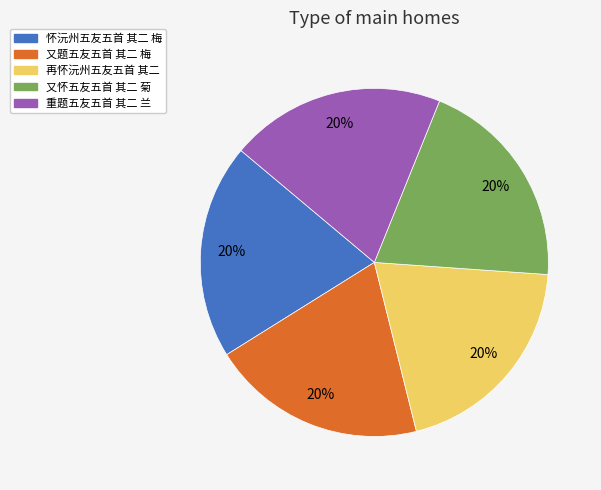

To the nearest percent, what is the combined percentage of 怀沅州五友五首 其二 梅 and 又怀五友五首 其二 菊?

40%